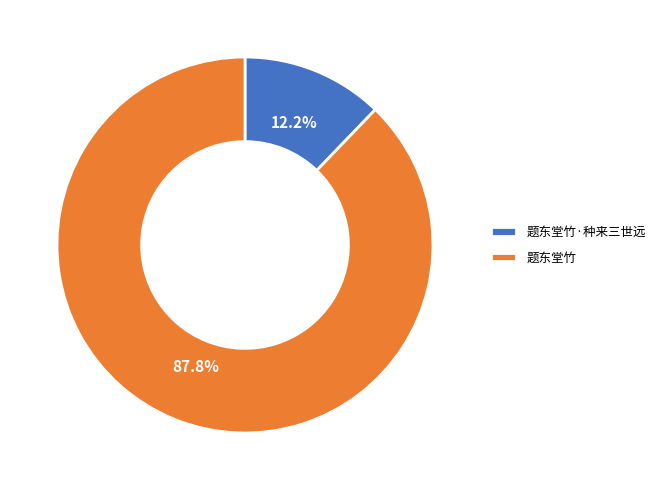

How many segments does this pie chart have?

2